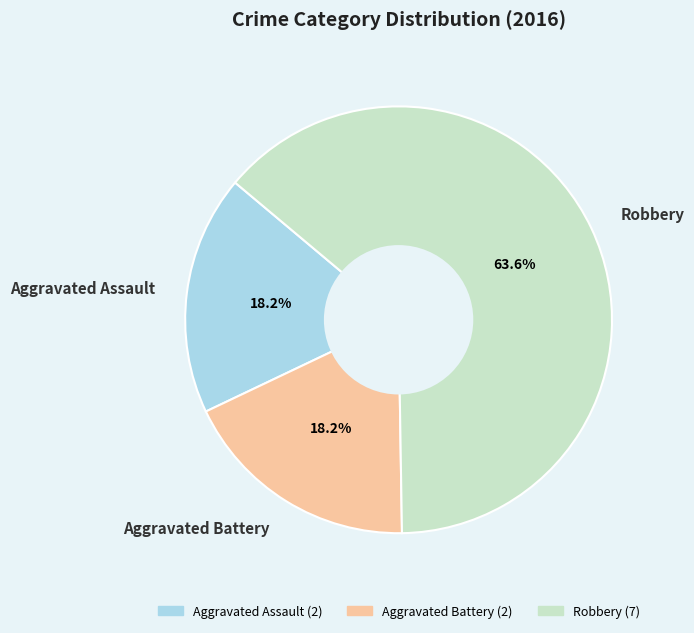

How many segments does this pie chart have?

3